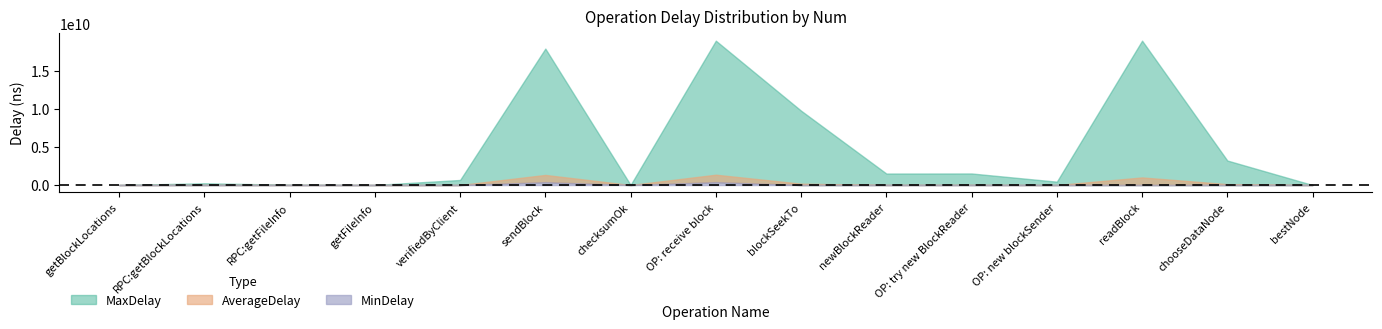

What is the sum of all MinDelay values?

759688733.0